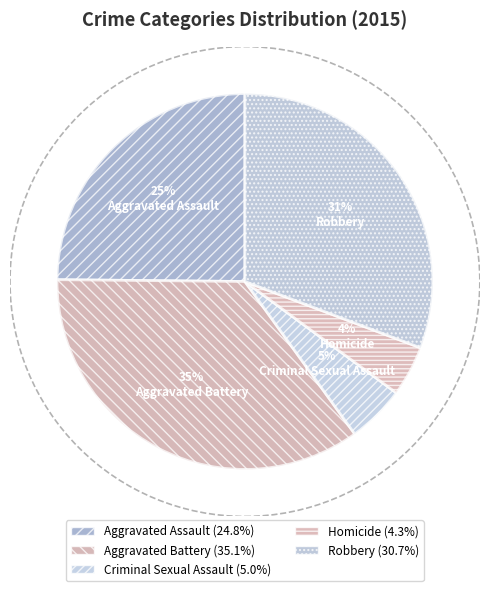

To the nearest percent, what portion does Criminal Sexual Assault represent?

5%